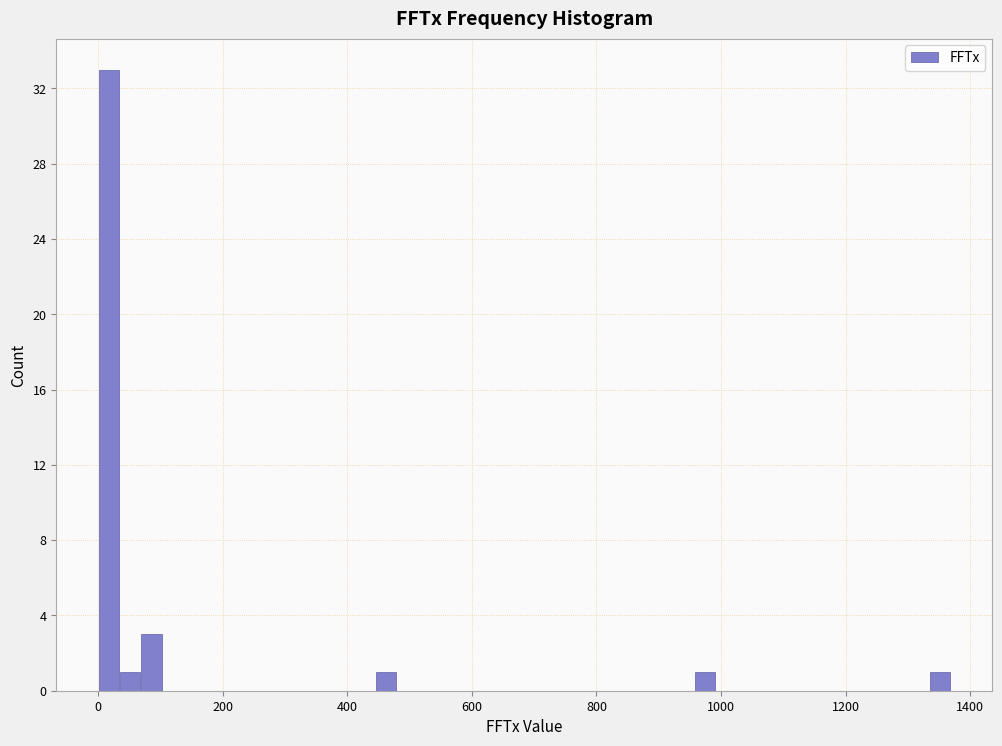

Read against the x-axis, roughly where is the centre of the tallest bar?

20